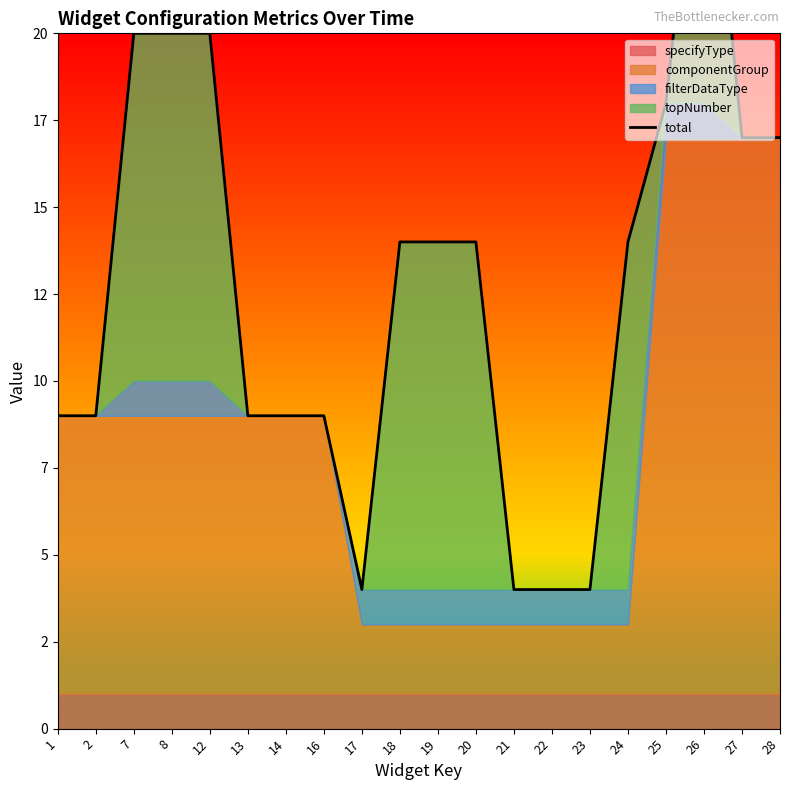

How many lines are shown in the chart?

1